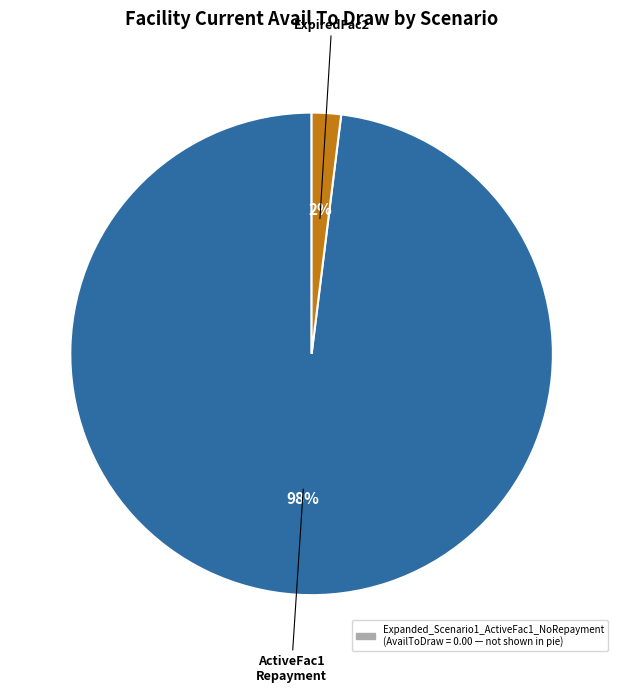

Count the number of slices in the pie.

2